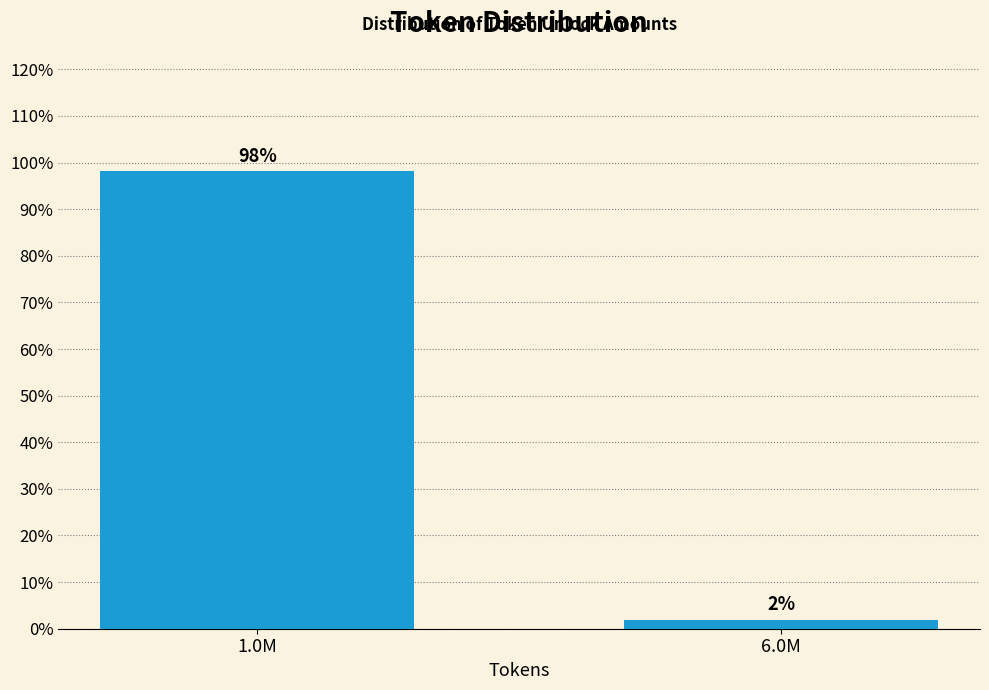

Rank the categories by value from lowest to highest.

6.0M, 1.0M